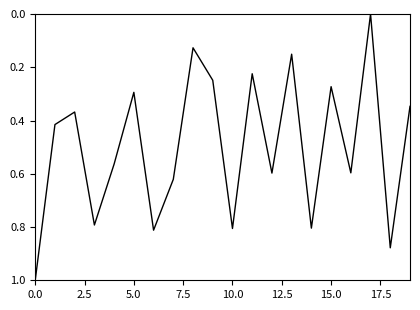

Is this an area chart (filled region under the line)?

No